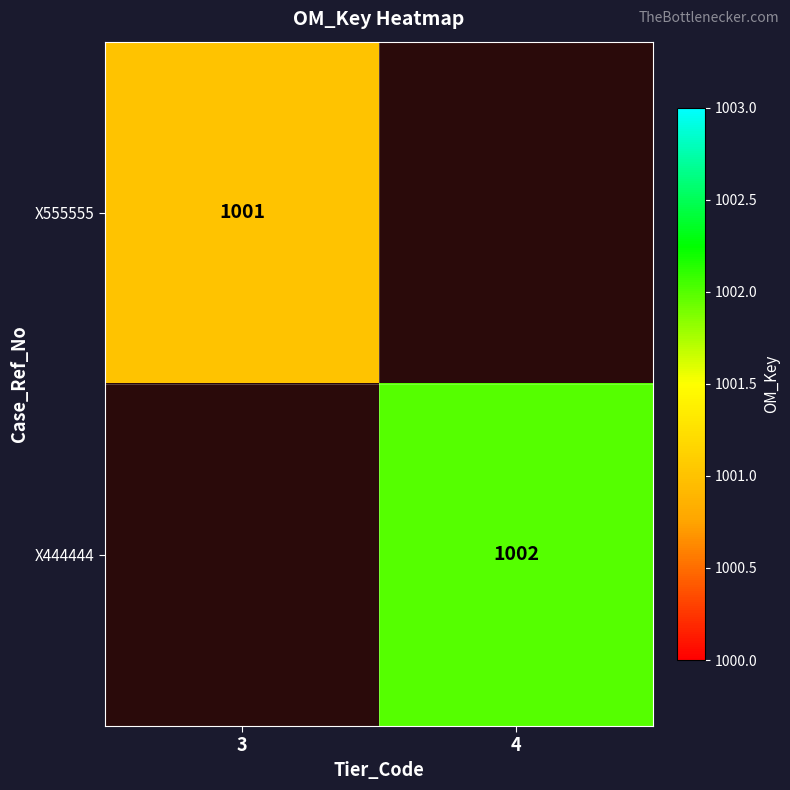

The value of X444444 at 4 is 1002. True or false?

True